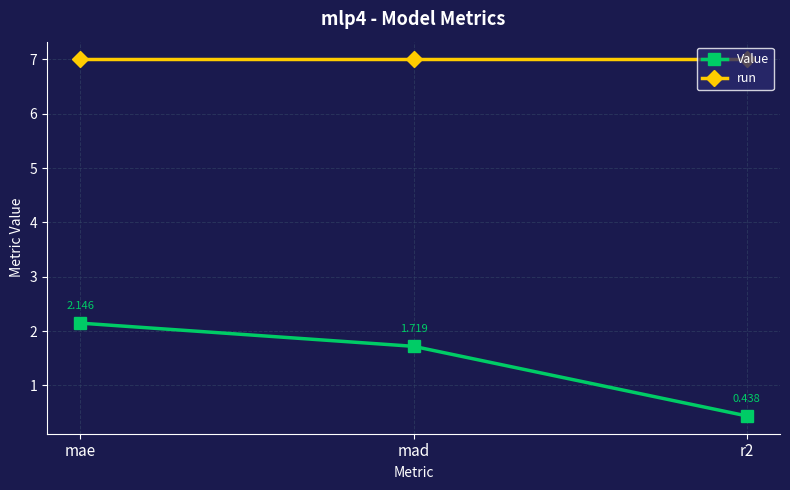

List the series in order of their overall mean, highest first.

run, Value